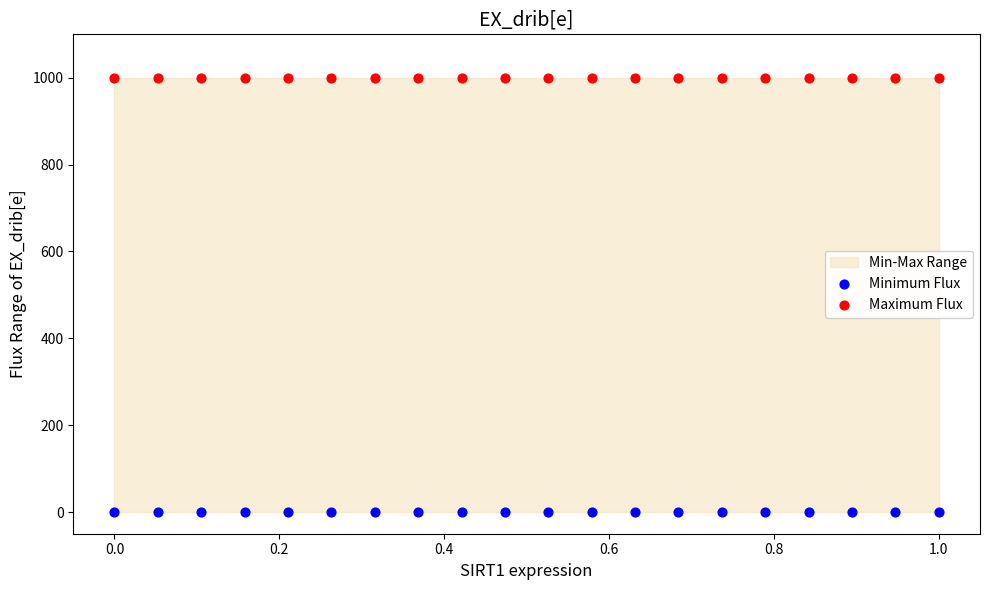

Which series reaches the minimum Y coordinate?

Minimum Flux